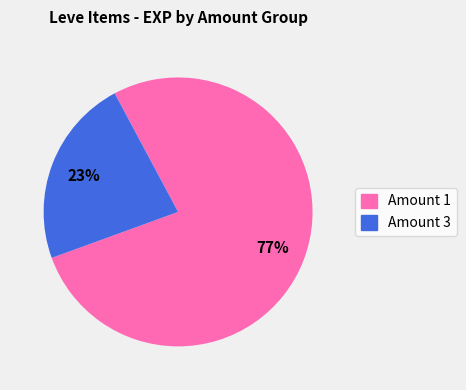

To the nearest percent, what is the average slice percentage?

50%